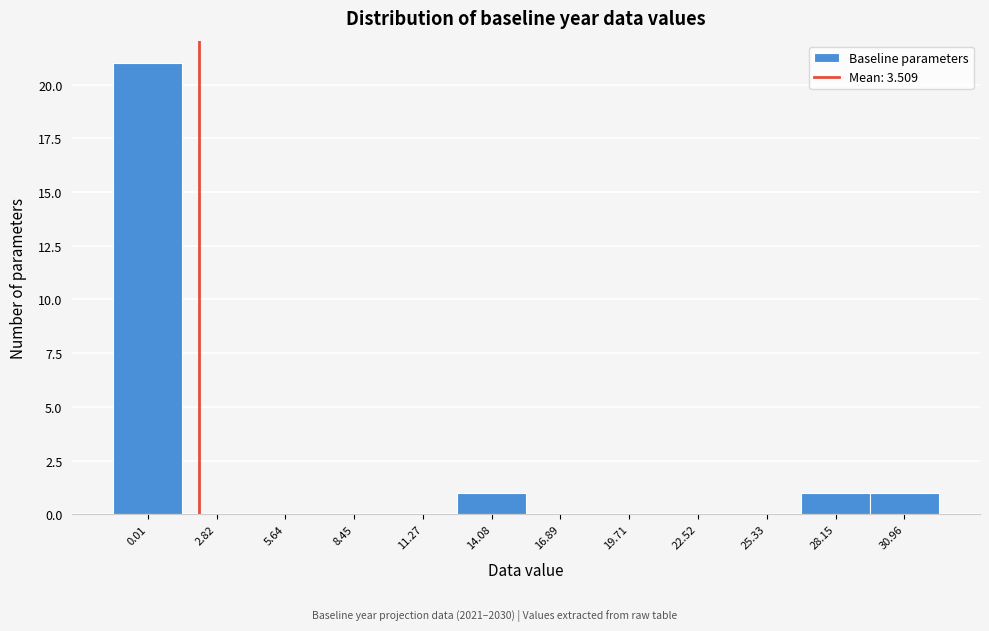

Reading right to left, list all the values displayed in this chart.

30.96=1	28.15=1	25.33=0	22.52=0	19.71=0	16.89=0	14.08=1	11.27=0	8.45=0	5.64=0	2.82=0	0.01=21